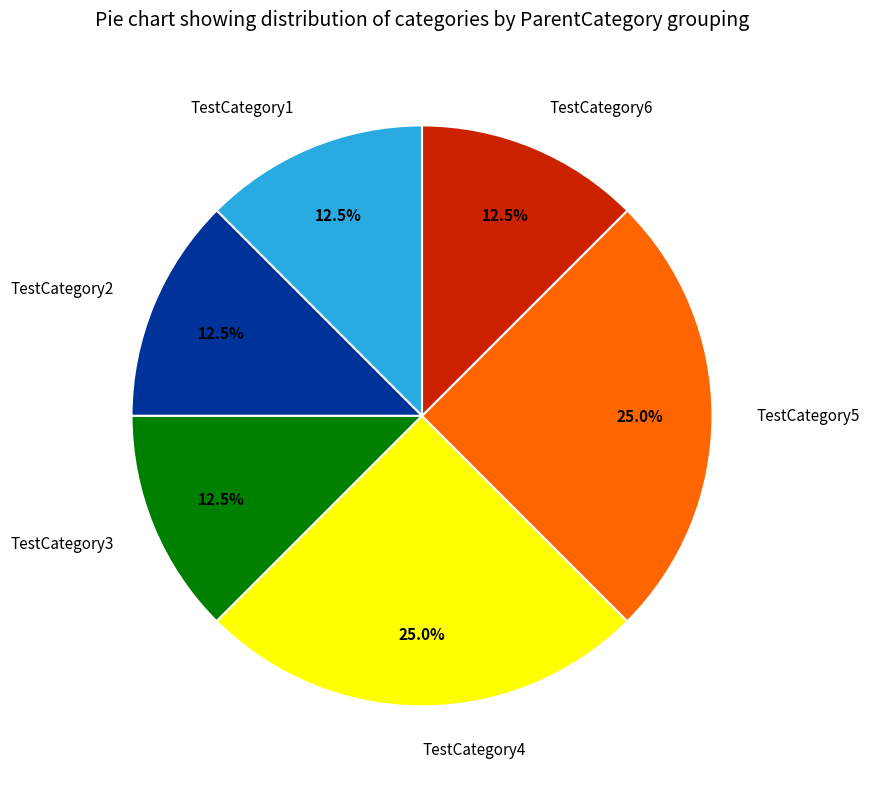

How many slices are in this pie chart?

6